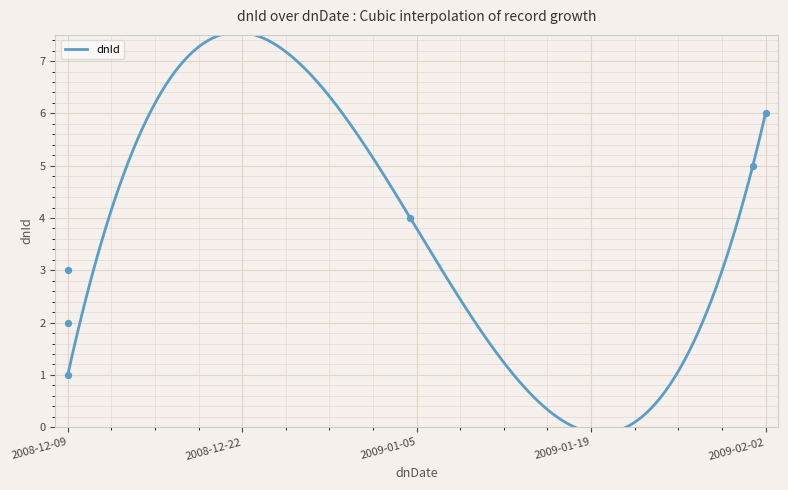

What is the change in value from 2008-12-09 to 2008-12-09?

+1